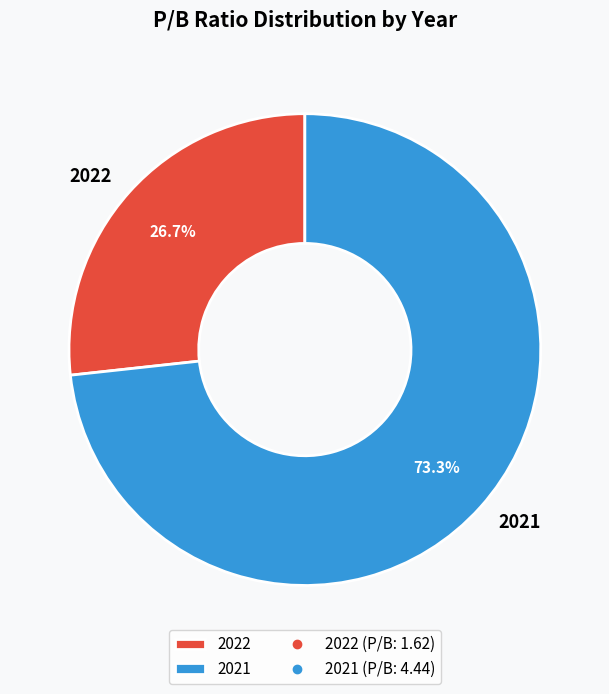

Is it true that 2022 is 27% of the pie?

True